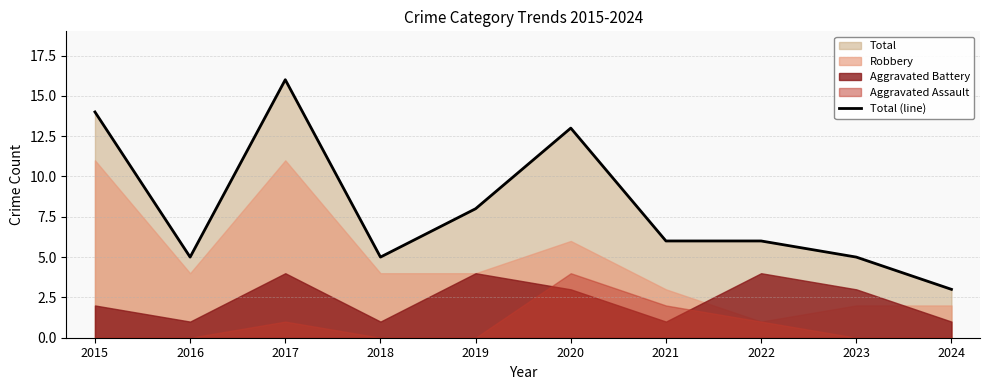

Rank the categories by value from highest to lowest.

2017, 2015, 2020, 2019, 2021, 2022, 2016, 2018, 2023, 2024